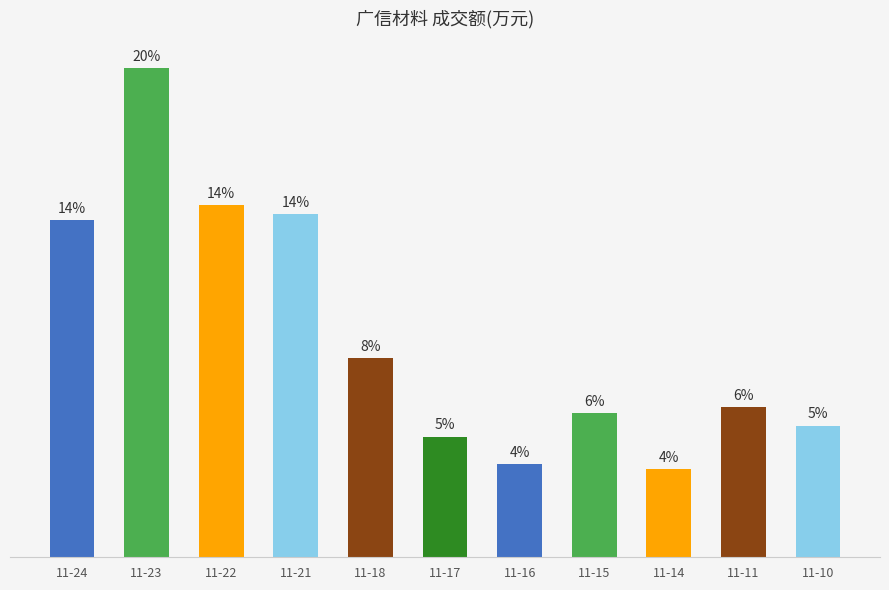

Approximately how many times larger is the value at 11-22 compared to 11-10?

2.7